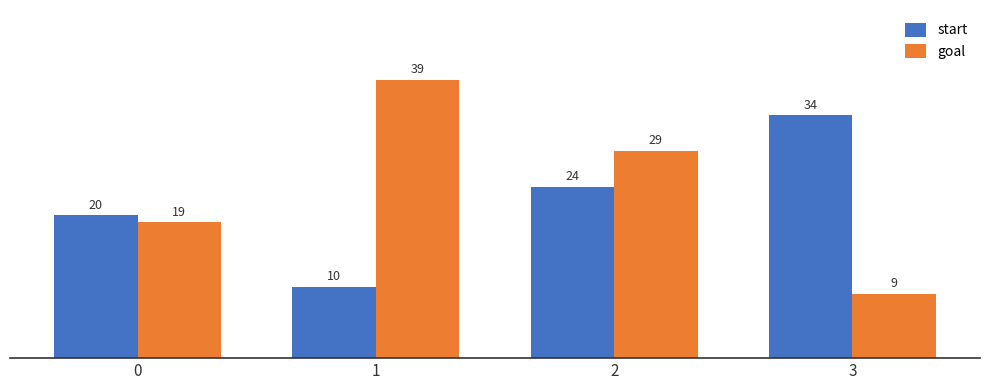

What is the sum of the start values at 0 and 2?

44